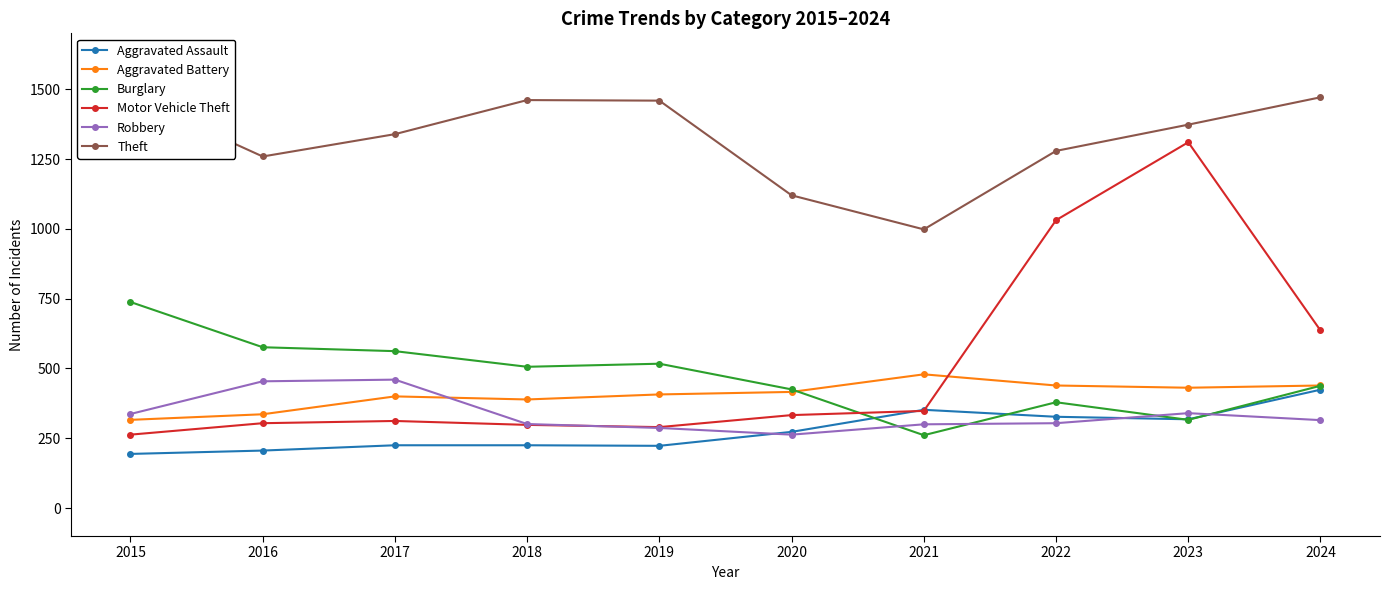

Which category has the lowest value in the Theft series?

2021